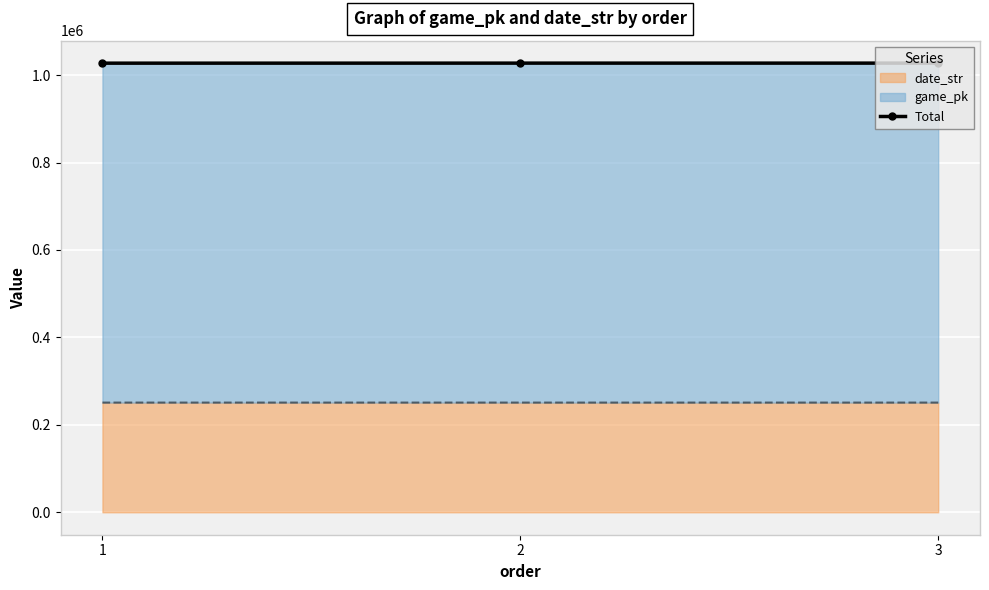

Which category has the lowest value across all series?

1